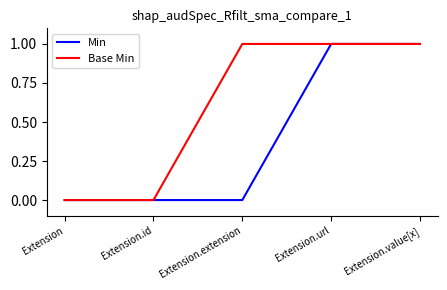

Reading right to left, transcribe all the data shown in this chart.

Min: 1	1	0	0	0
Base Min: 1	1	1	0	0